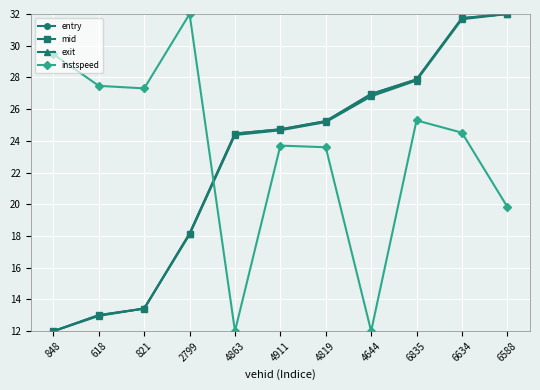

What is the label of the 1st point from the right?

6588